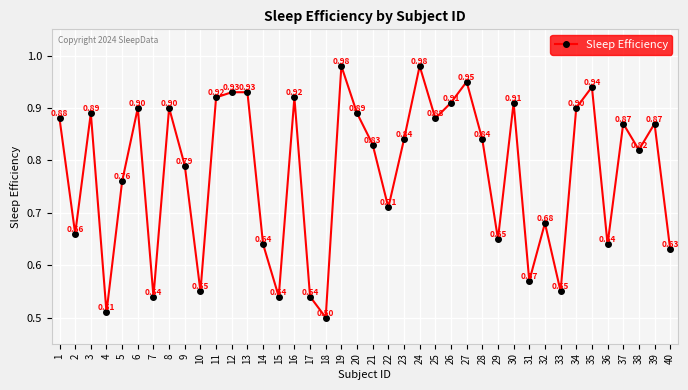

Where is the first local minimum?

2